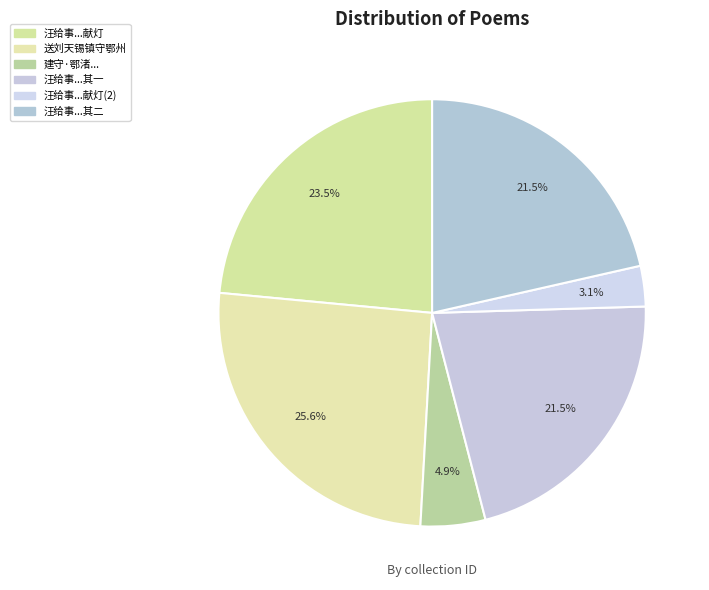

How many slices are in this pie chart?

6